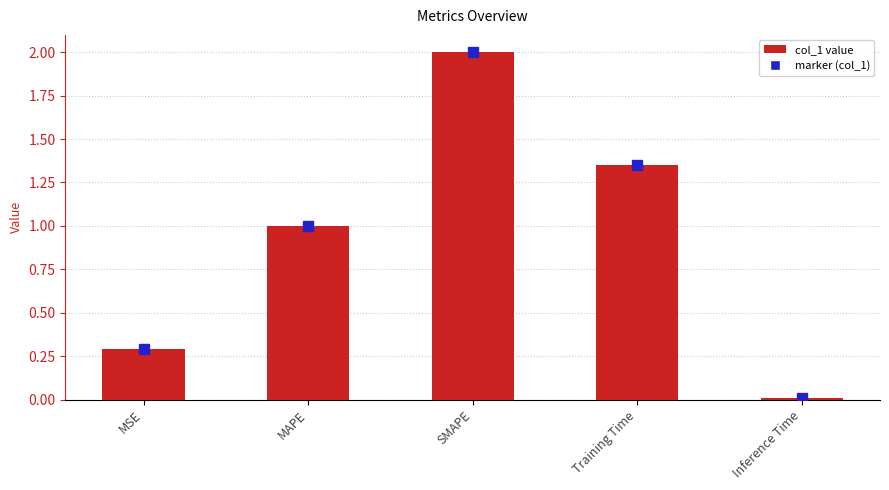

What is the label of the 5th bar from the left?

Inference Time